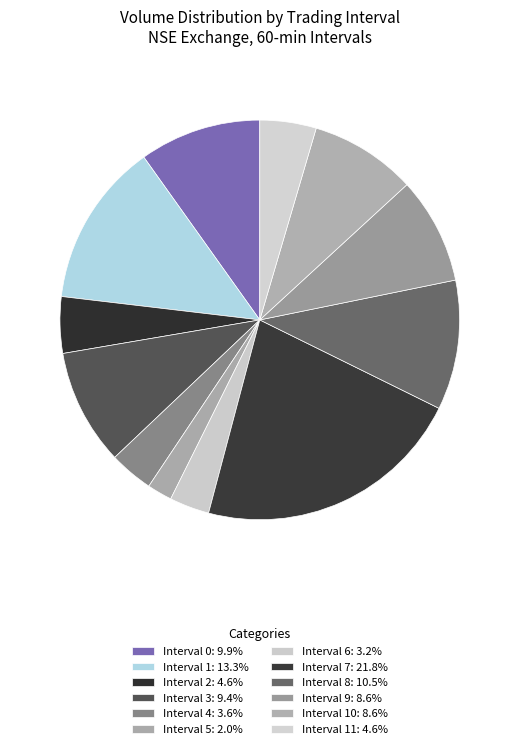

Count the number of slices in the pie.

12